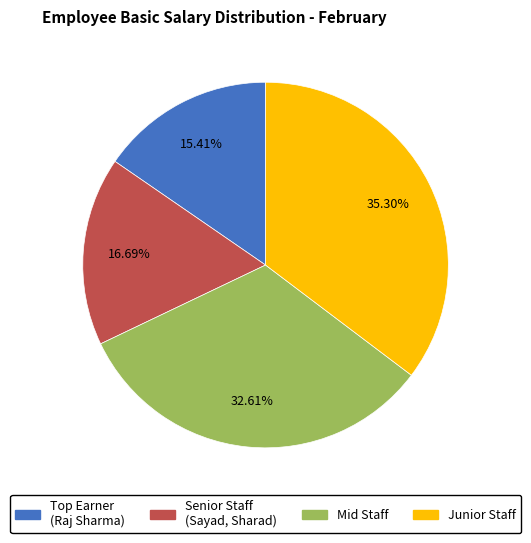

How many slices are in this pie chart?

4